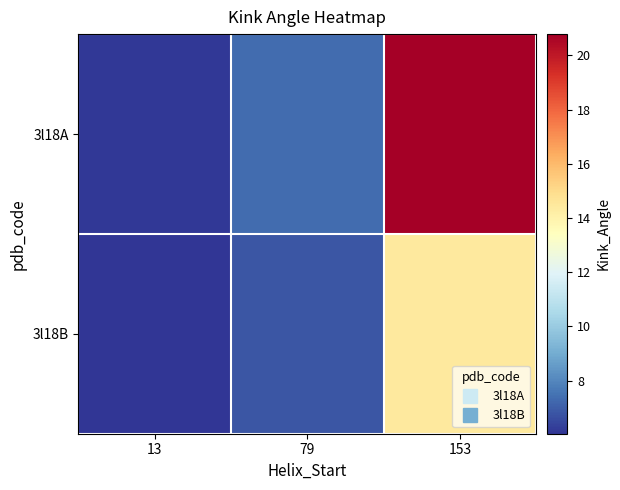

Reading right to left, extract all data points from this chart.

3l18A: 153=20.8	79=7.3	13=6.1
3l18B: 153=14.4	79=6.8	13=6.0